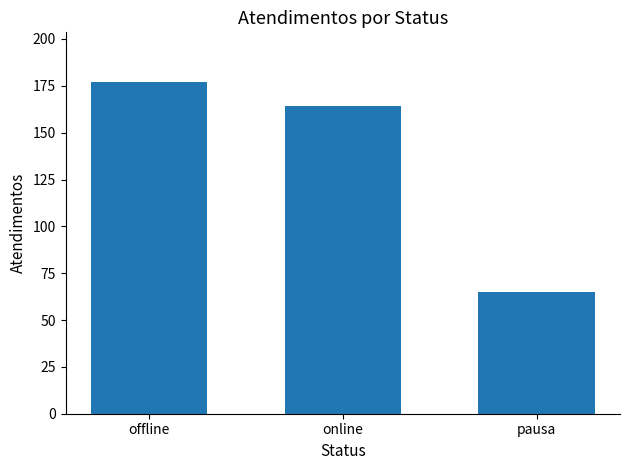

What position from the left is online?

2